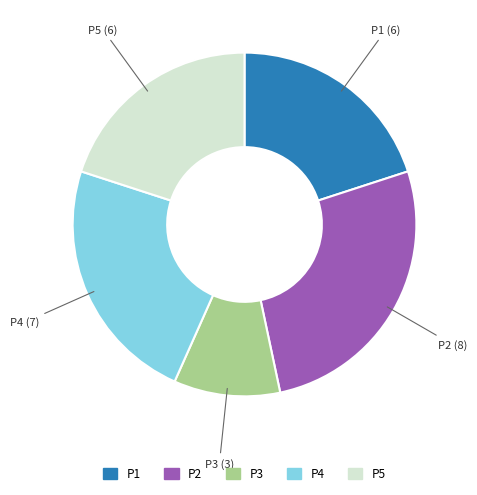

Is there any slice that represents more than half of the pie?

No